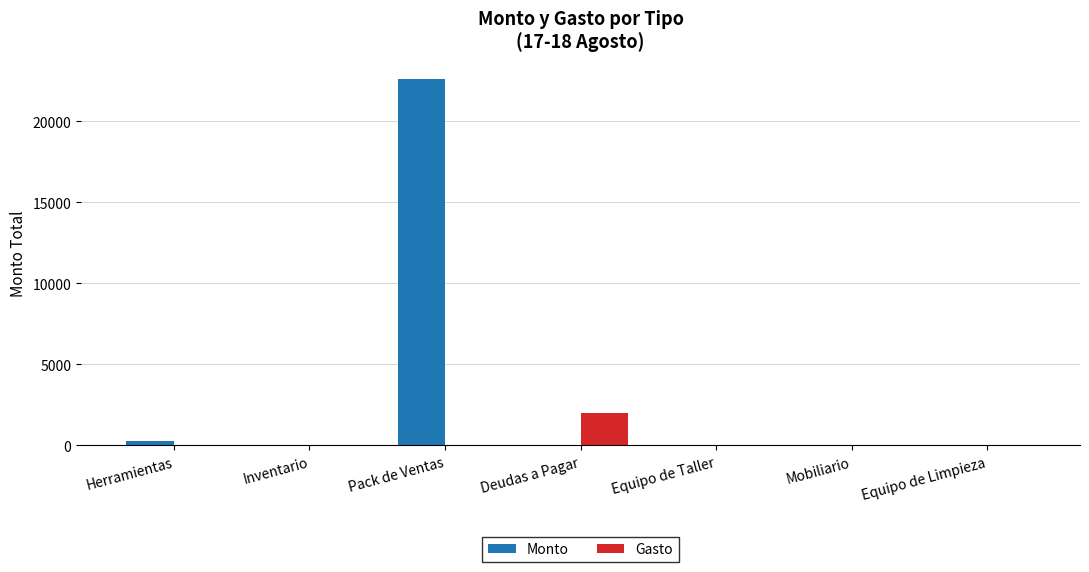

At which category is the sum across all series the highest?

Pack de Ventas